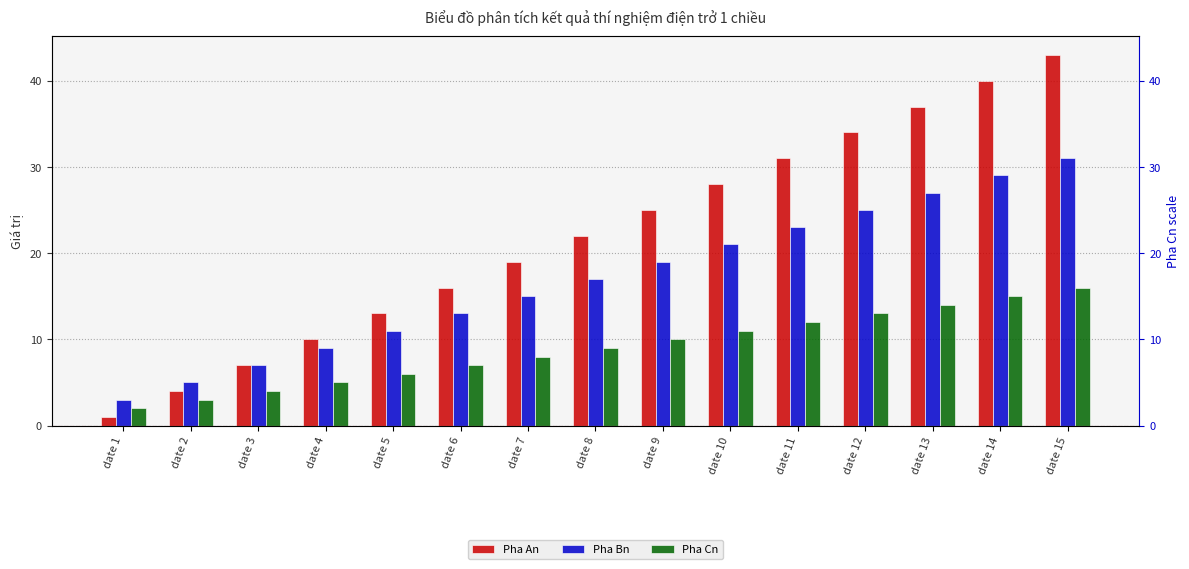

Rank the categories by Pha An value from highest to lowest.

date 15, date 14, date 13, date 12, date 11, date 10, date 9, date 8, date 7, date 6, date 5, date 4, date 3, date 2, date 1